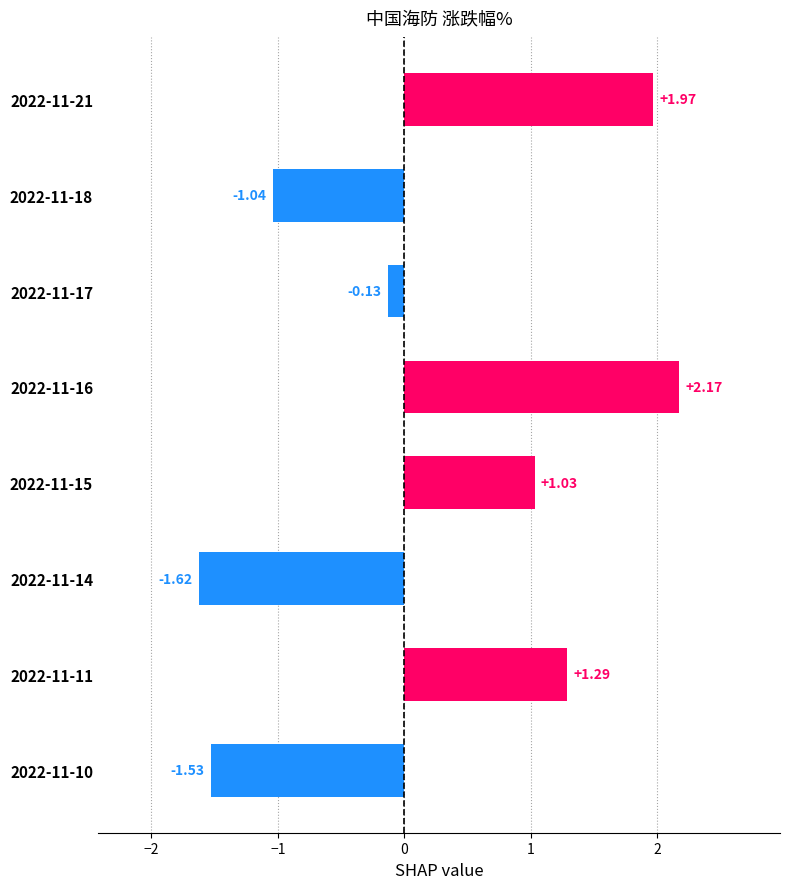

Rank the categories by value from lowest to highest.

2022-11-14, 2022-11-10, 2022-11-18, 2022-11-17, 2022-11-15, 2022-11-11, 2022-11-21, 2022-11-16